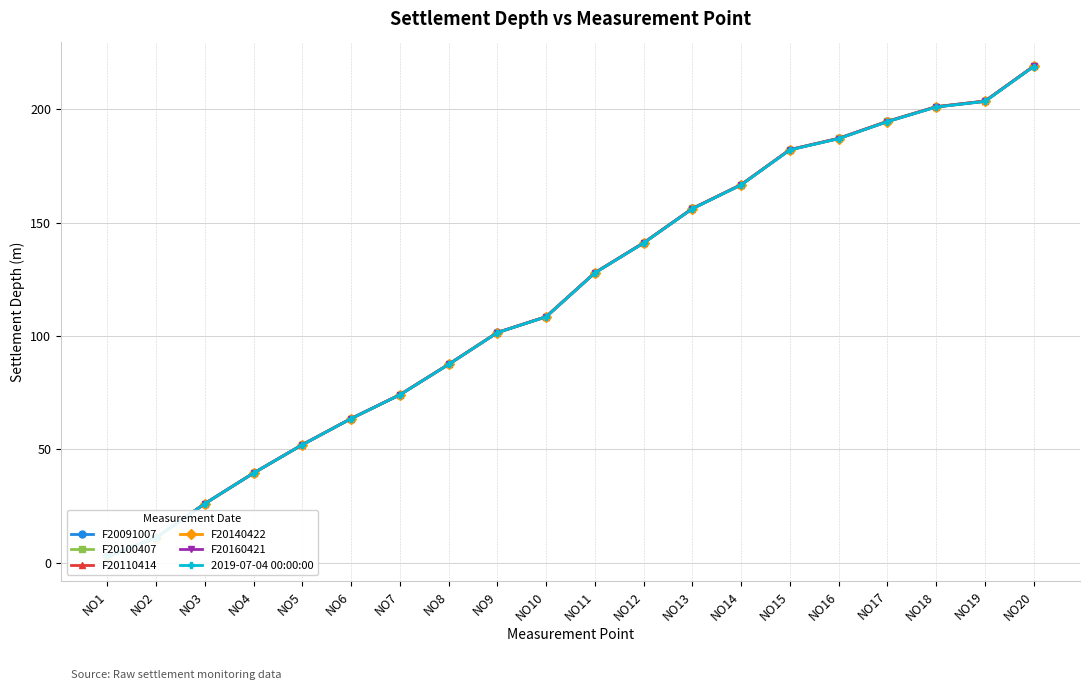

What are all the series names shown in the legend?

F20091007, F20100407, F20110414, F20140422, F20160421, 2019-07-04 00:00:00